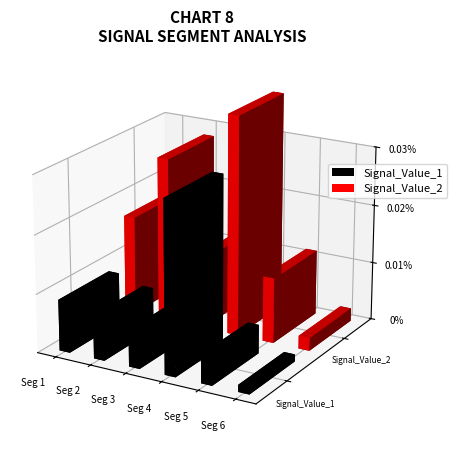

Between signal segment 2 and signal segment 4, which series saw the biggest shift?

Signal_Value_1